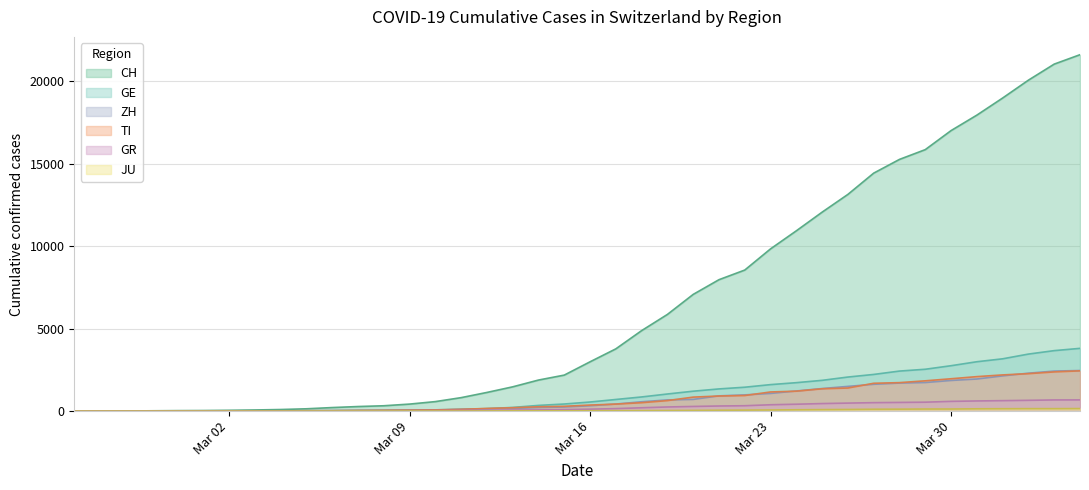

Which series has the widest spread of values?

CH